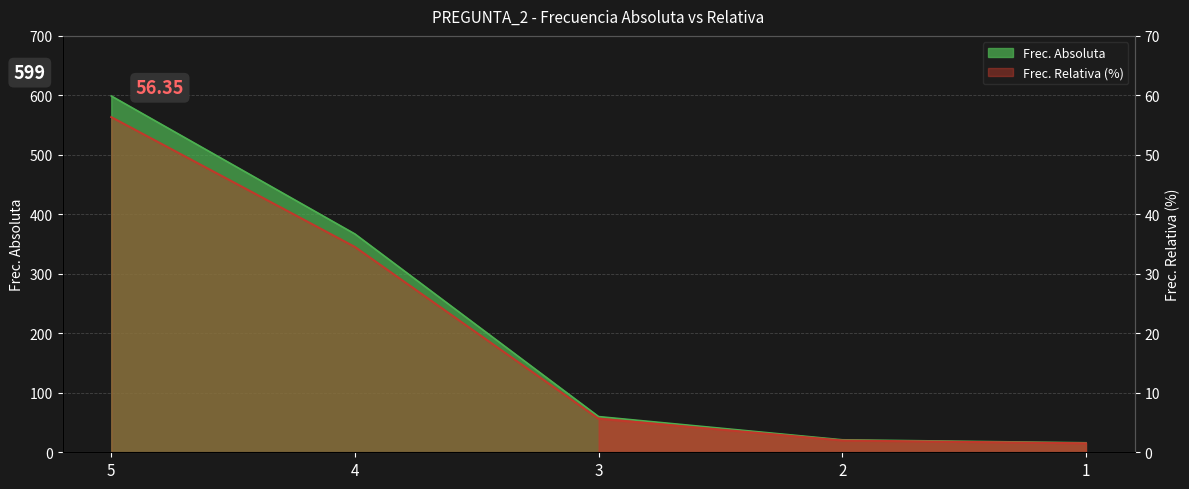

What is the difference between the highest and lowest values at 2?

19.0